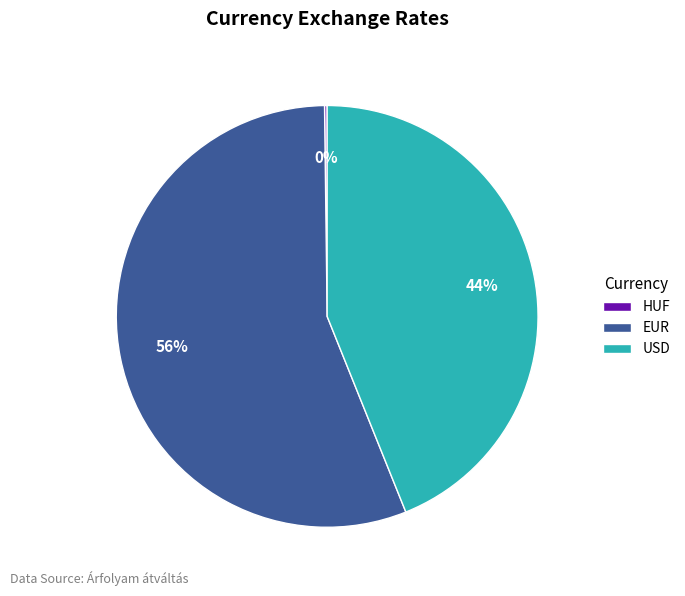

Between USD and EUR, which is larger?

EUR